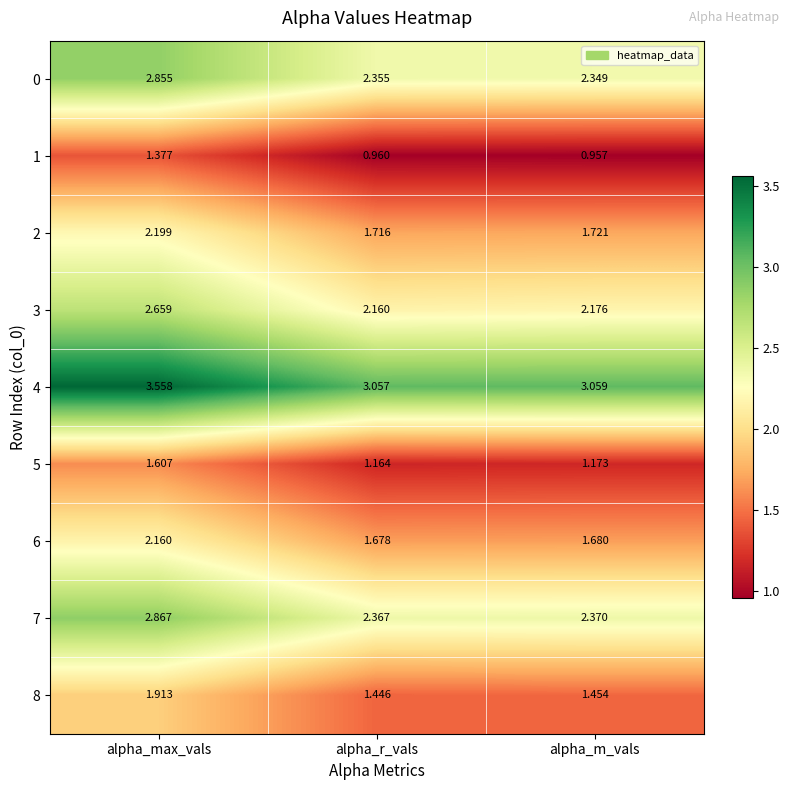

List the labels in order of 2 value, smallest first.

alpha_r_vals, alpha_m_vals, alpha_max_vals